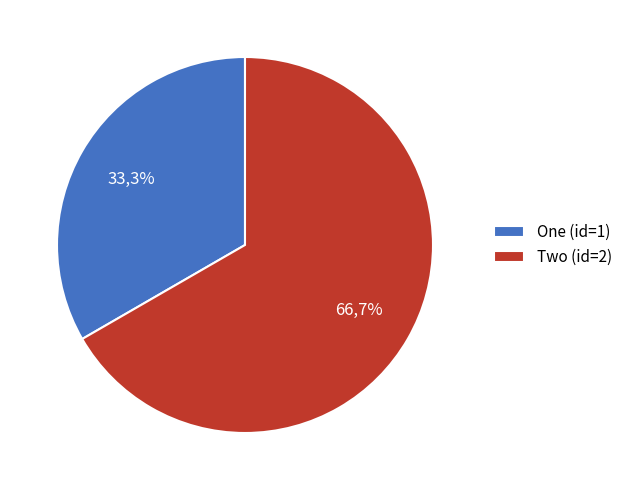

What is the largest slice in the pie chart?

Two